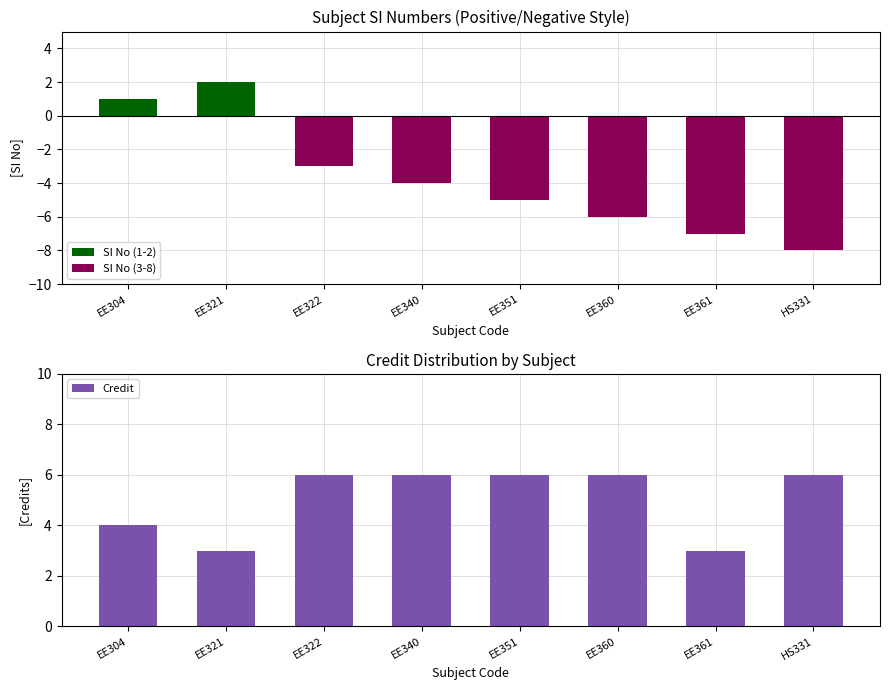

True or false: Credit has a value of 6 at EE360.

True